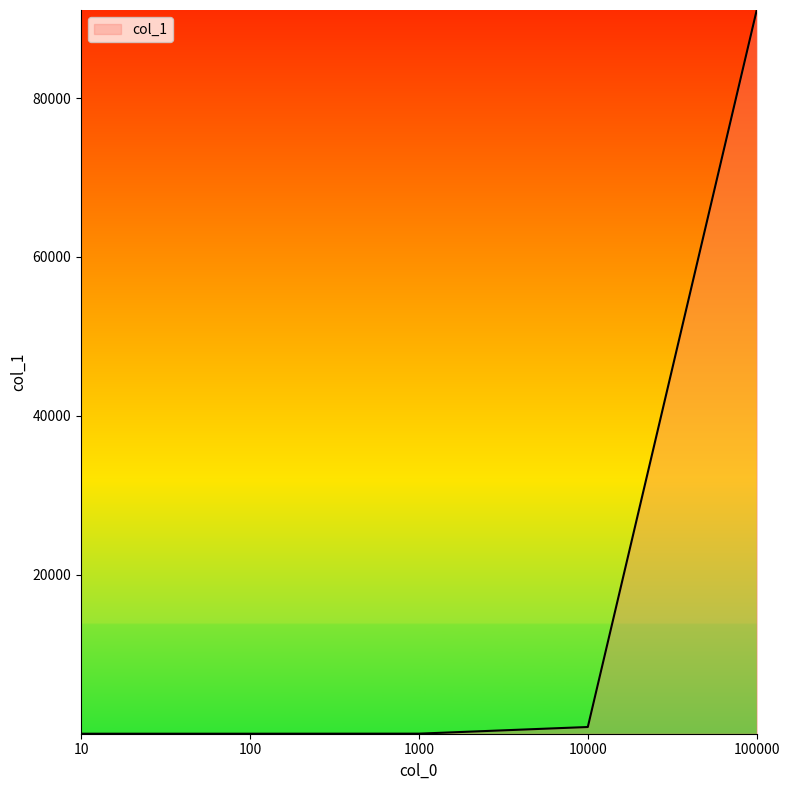

What is the greatest value displayed?

91079.7